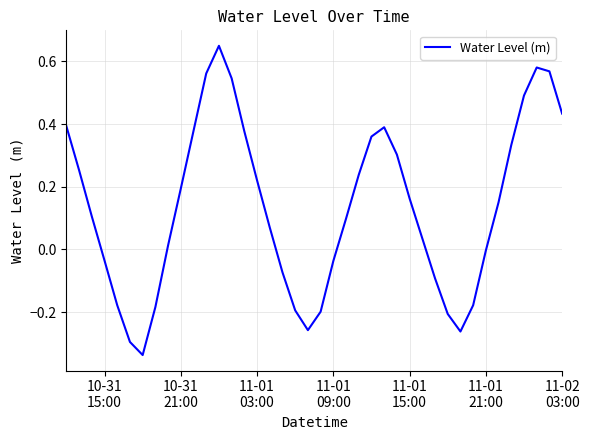

At which label is the value closest to 0?

11-01
21:00